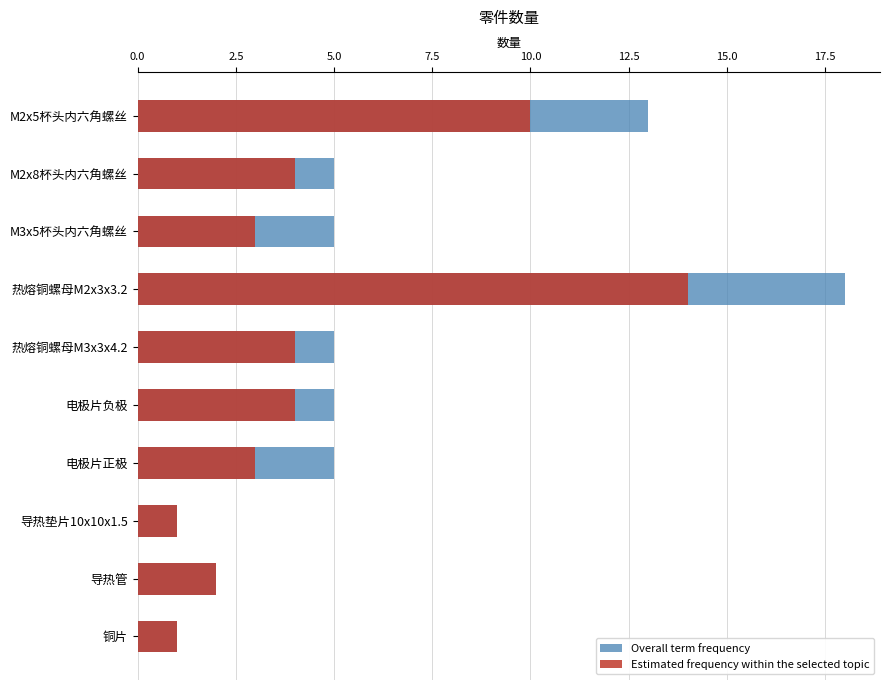

What is the value of the Overall term frequency bar at the 3rd from the left?

5